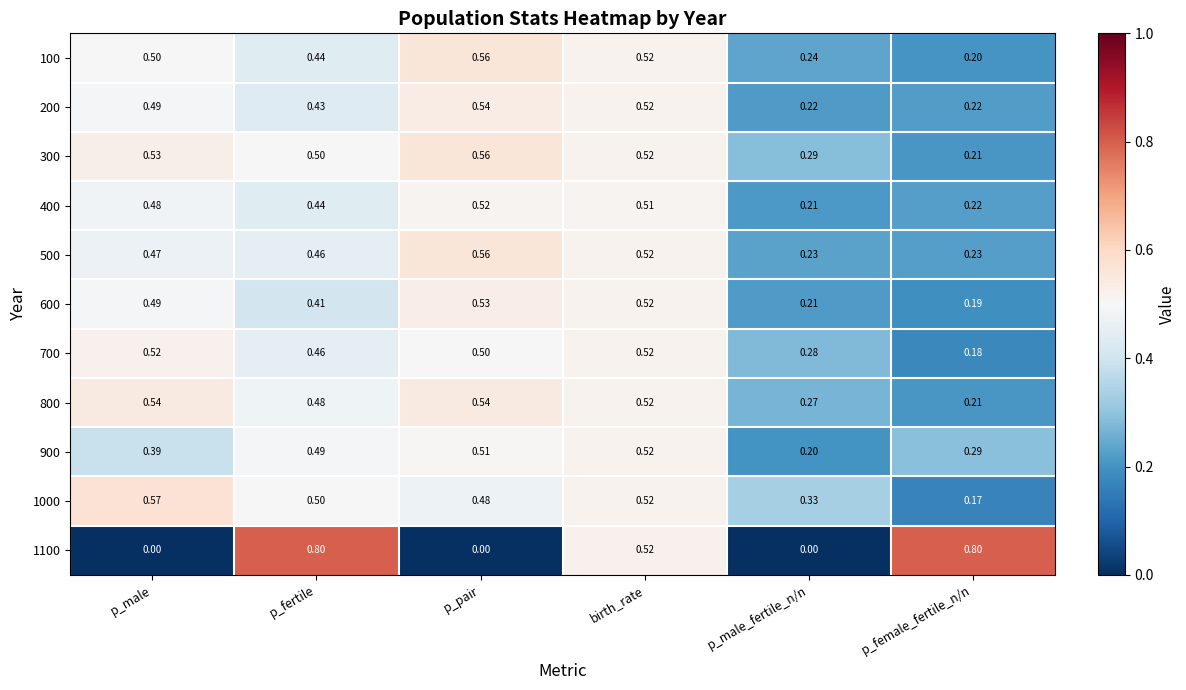

Where is 300 nearest to the value 0?

p_female_fertile_n/n